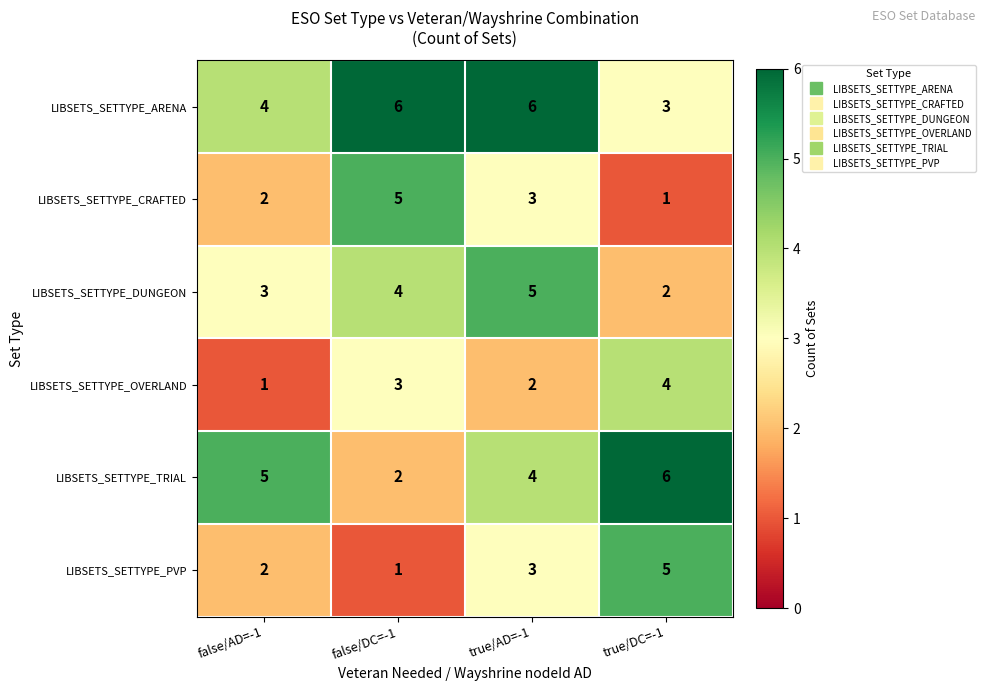

How many distinct data groups are displayed?

6